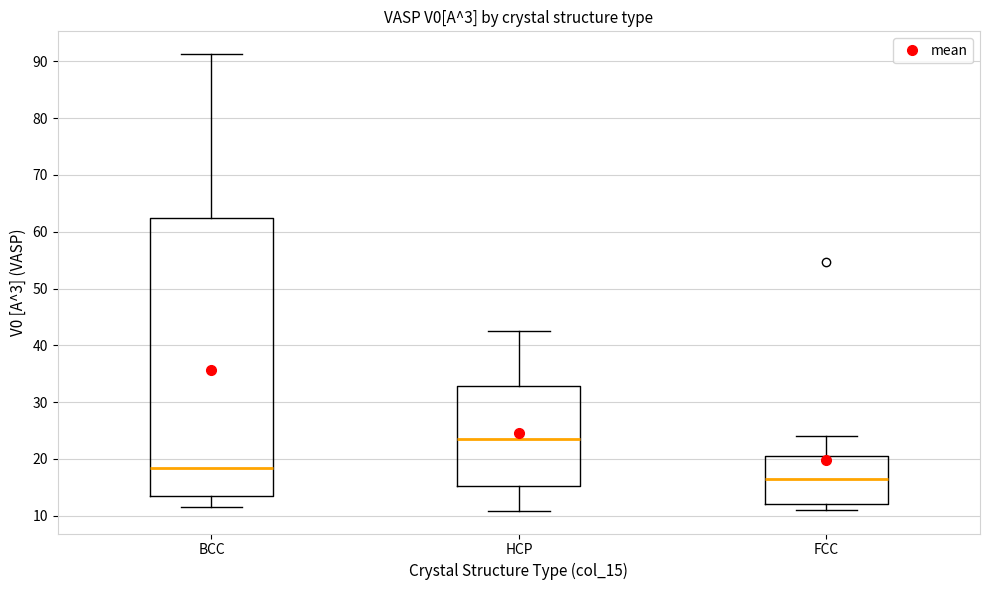

Where is the lower edge of the box for HCP on the y-axis? The values are not printed on the chart, so give them approximately, as read against the axis.

15